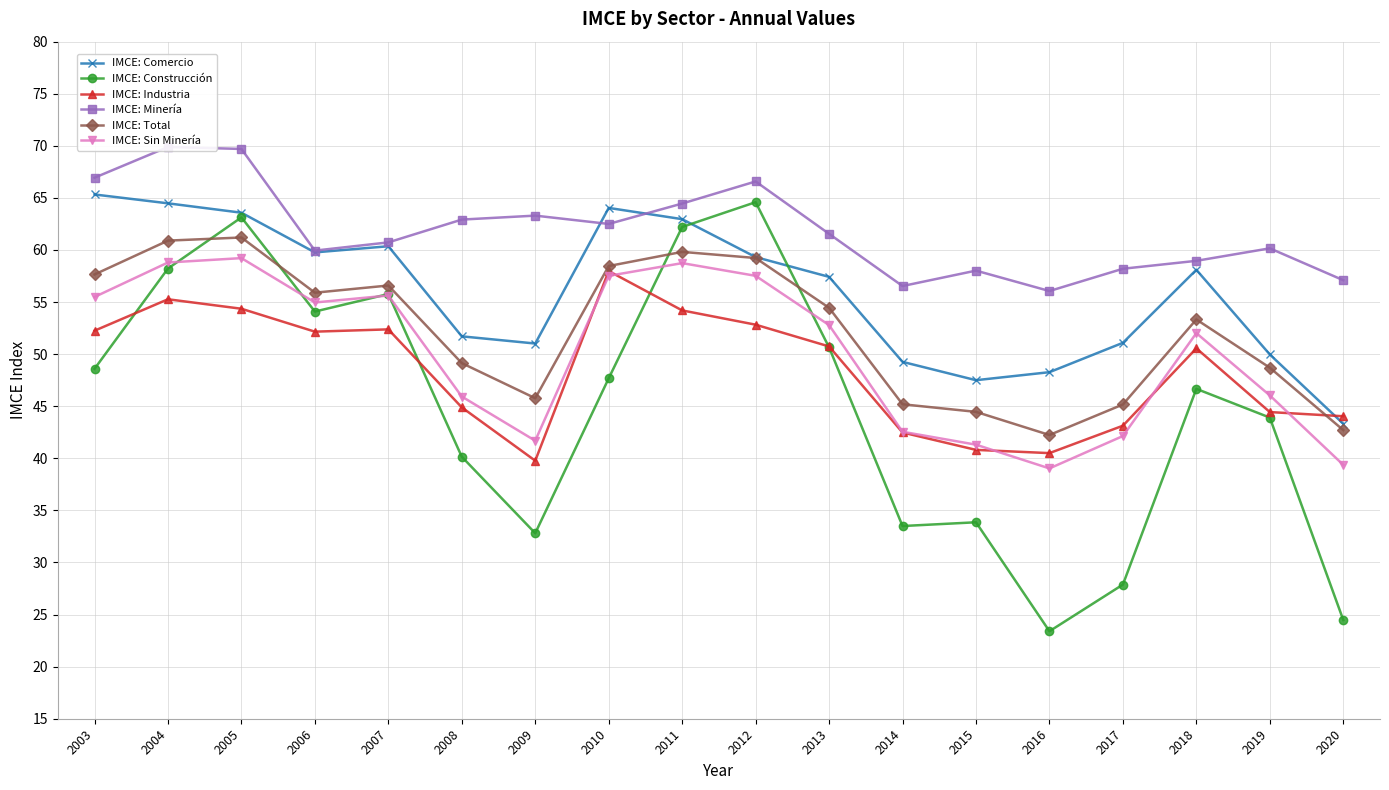

How many interior local peaks does the IMCE: Minería series have?

5